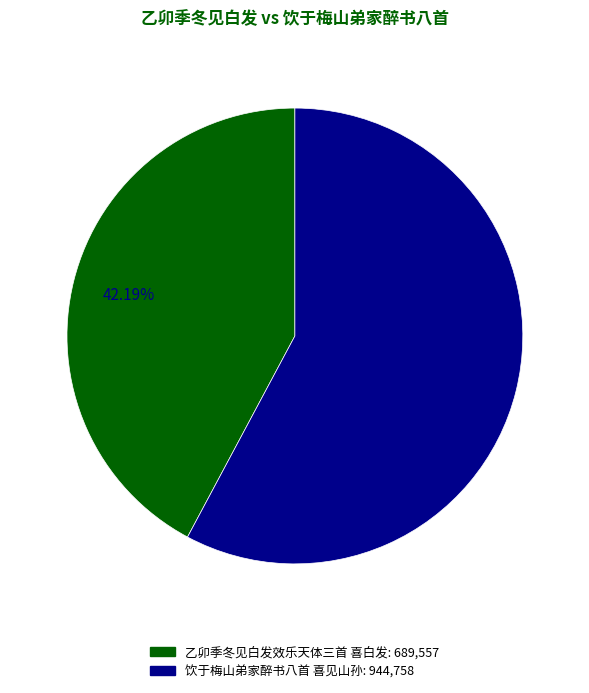

What percentage do 乙卯季冬见白发效乐天体三首 喜白发 and 饮于梅山弟家醉书八首 喜见山孙 together represent?

100.0%